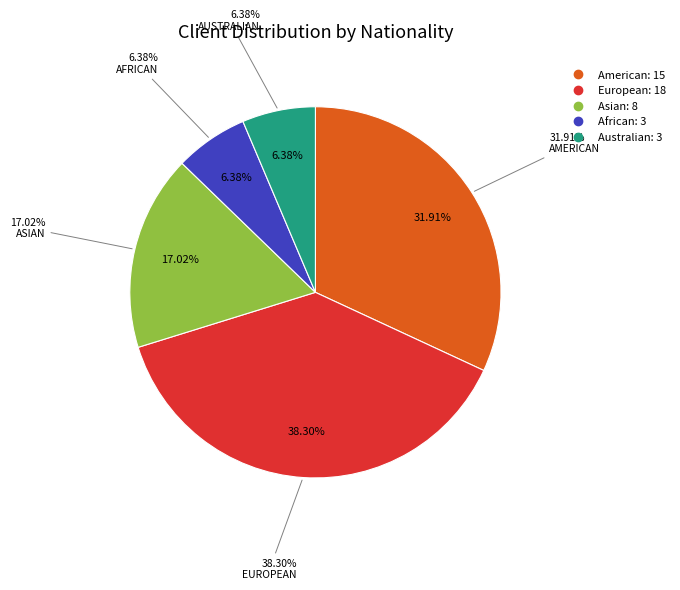

What is the change in value from American to Asian?

-7